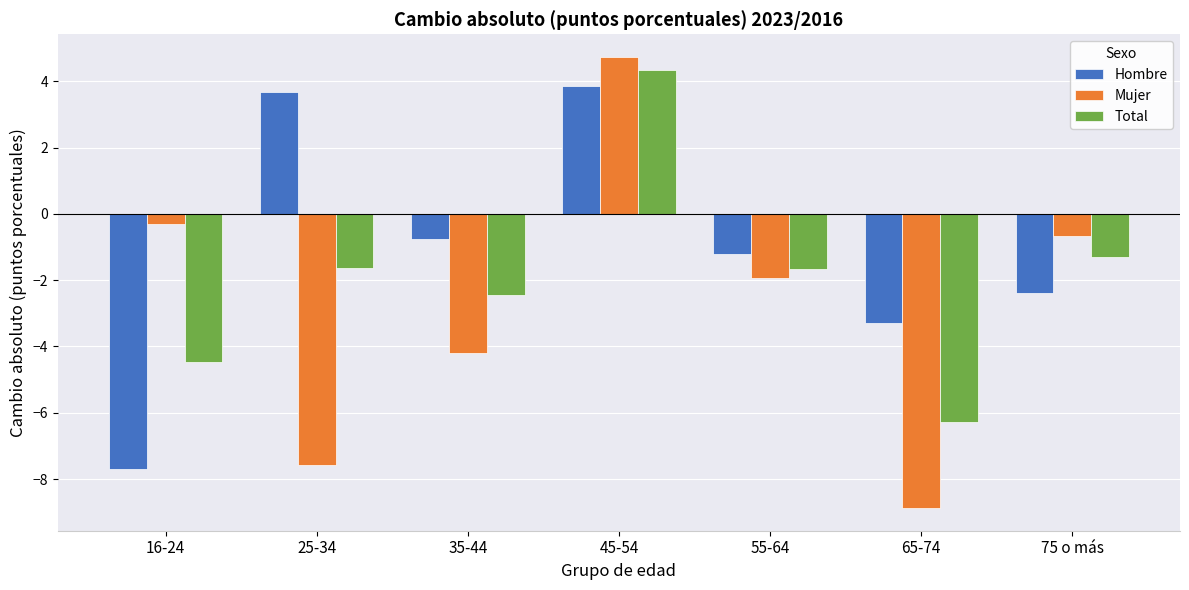

How many values in Total are below zero?

6